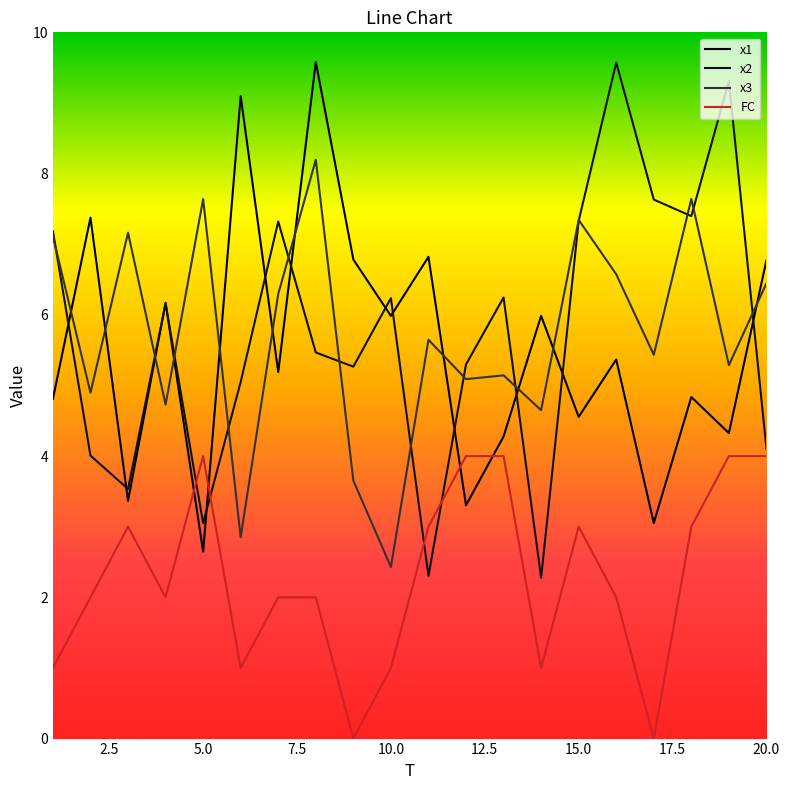

How many values in the x1 series exceed 5?

11